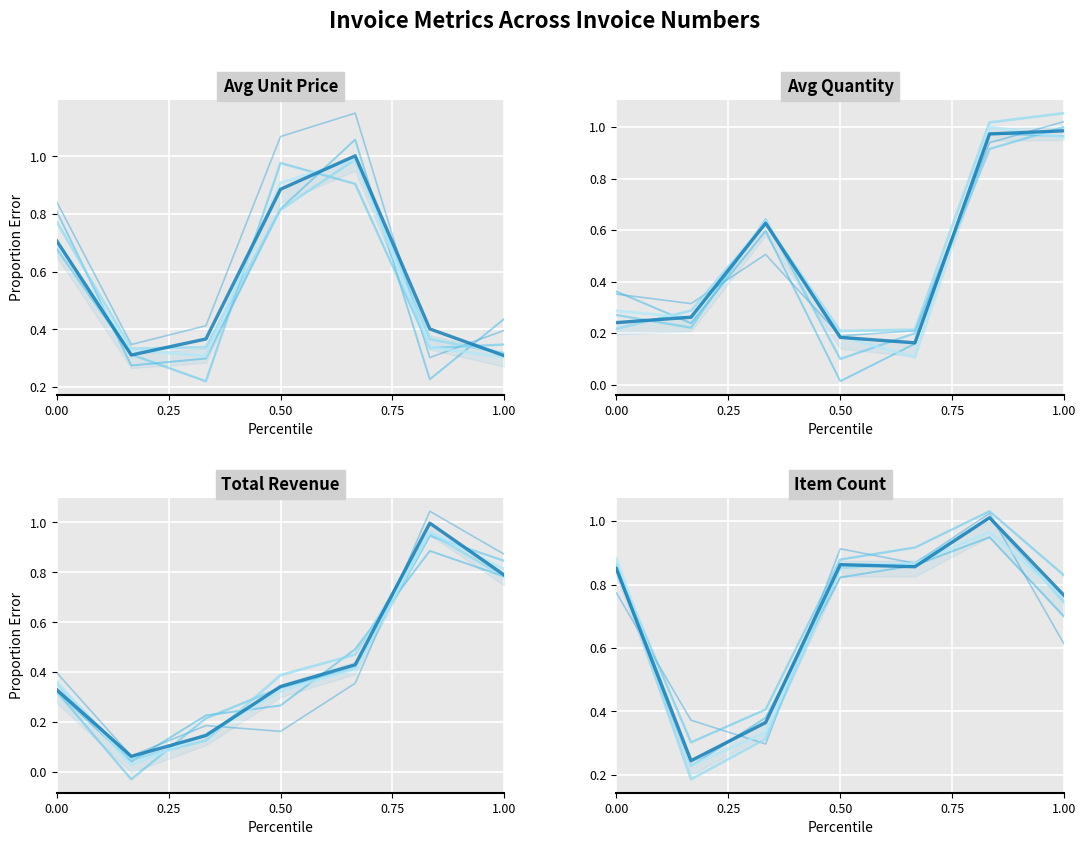

What is the value of the Series 6 point at the 4th from the left?

0.9